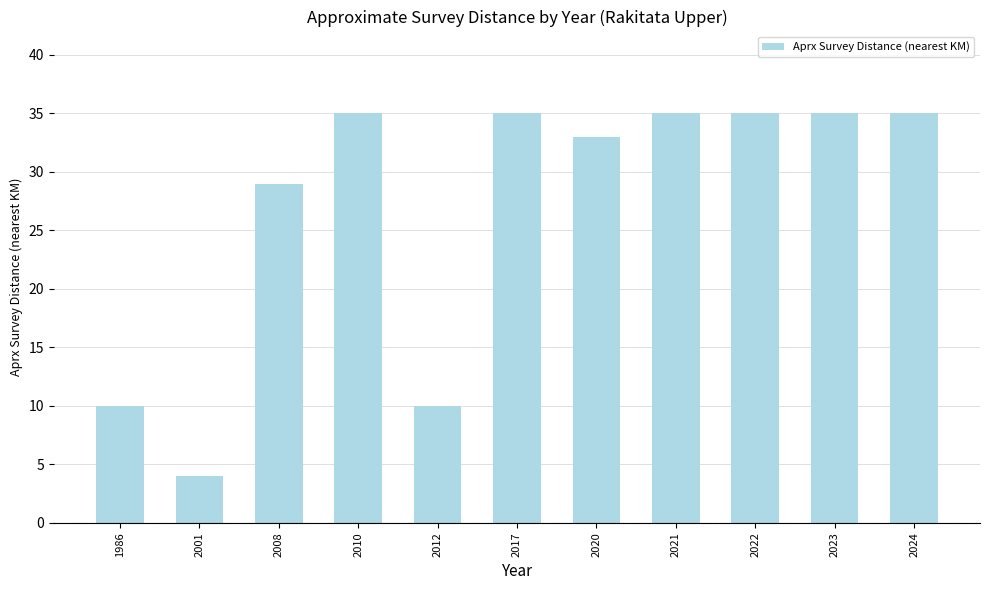

Which label corresponds to the smallest value in the chart?

2001